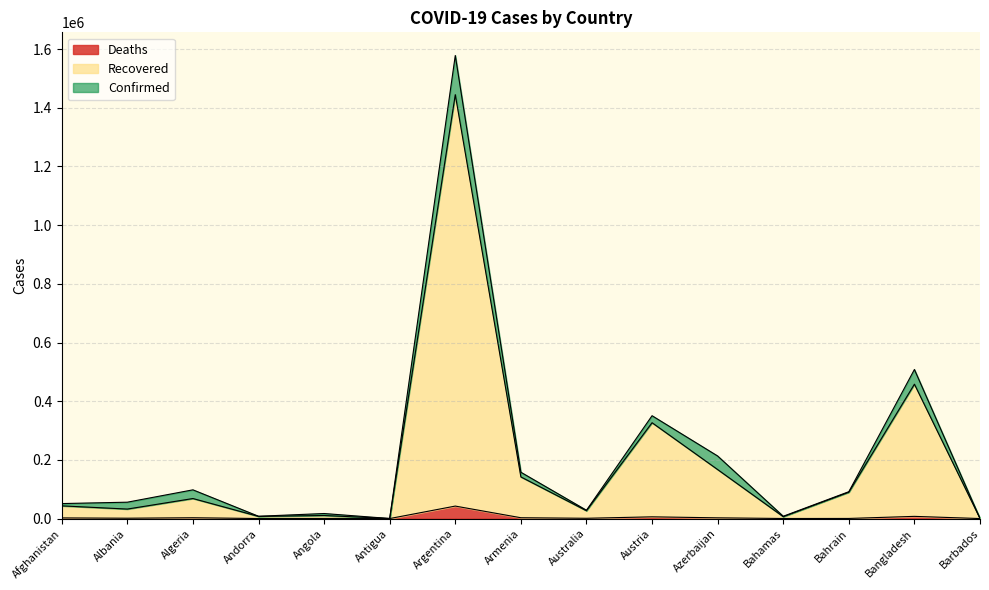

Which series has the largest total across all categories?

Confirmed